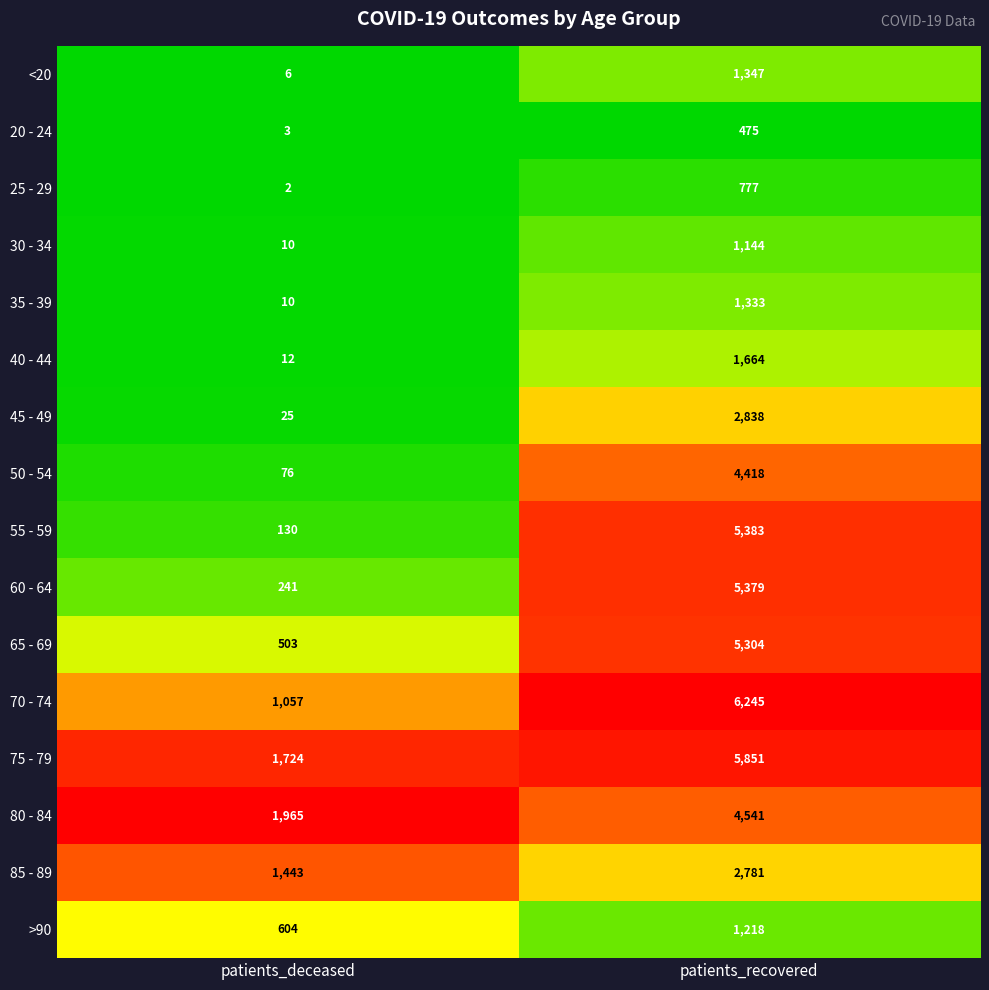

How many series are shown in this chart?

16